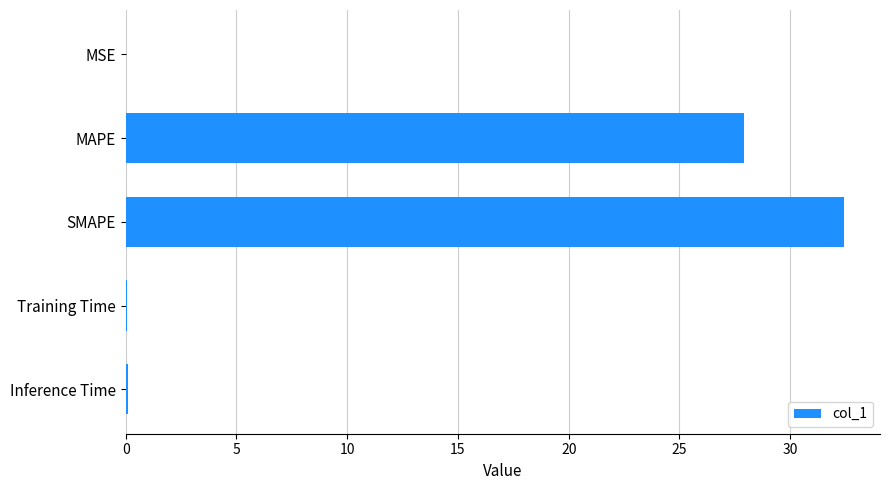

Between Training Time and SMAPE, which is larger?

SMAPE